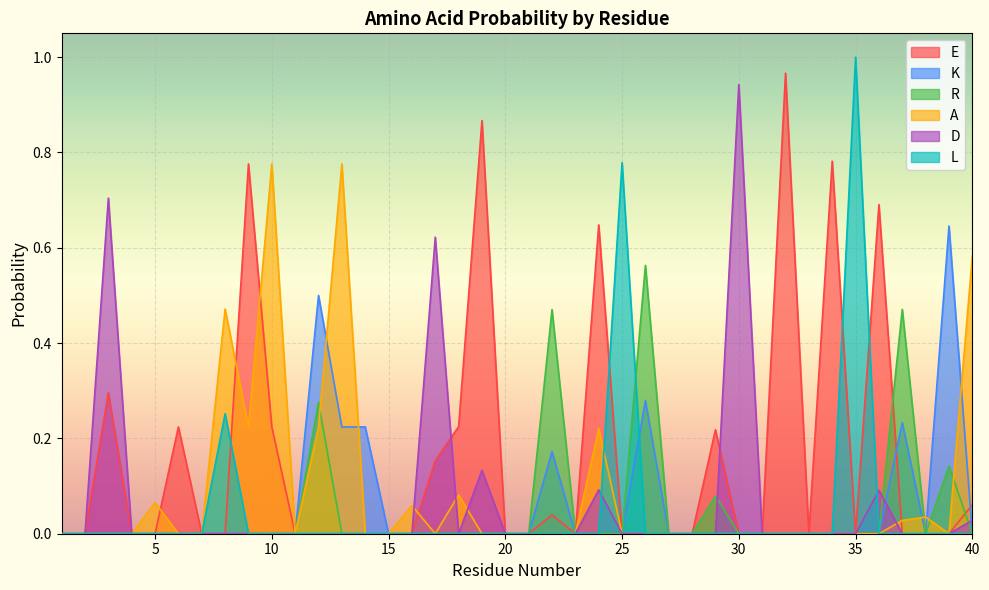

Which series ends up on top after the final intersection of E and L?

E